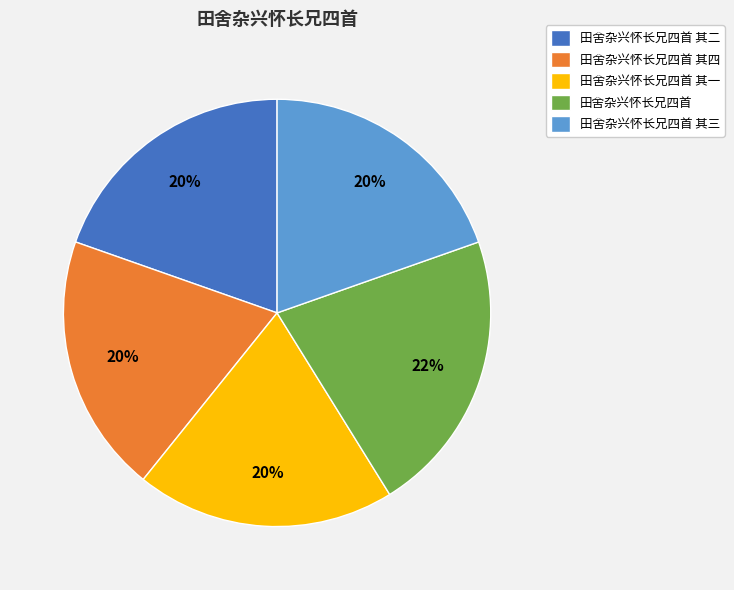

Which has a higher value, 田舍杂兴怀长兄四首 其二 or 田舍杂兴怀长兄四首?

田舍杂兴怀长兄四首